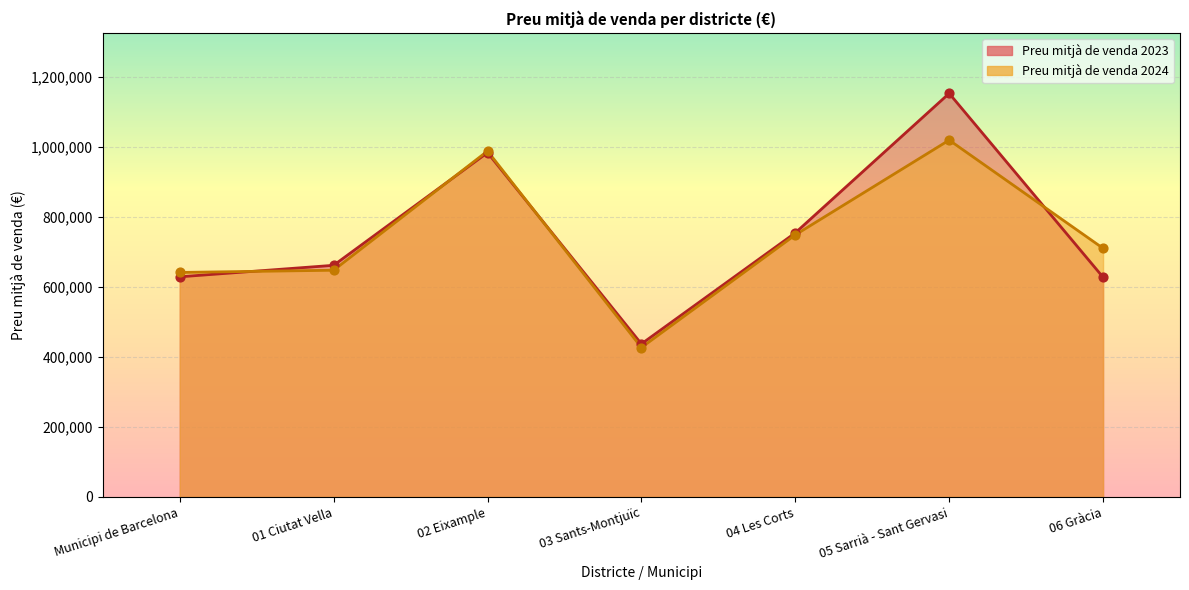

Which series has the widest spread of Y values?

Preu mitjà de venda de l'habitatge (€) 2023